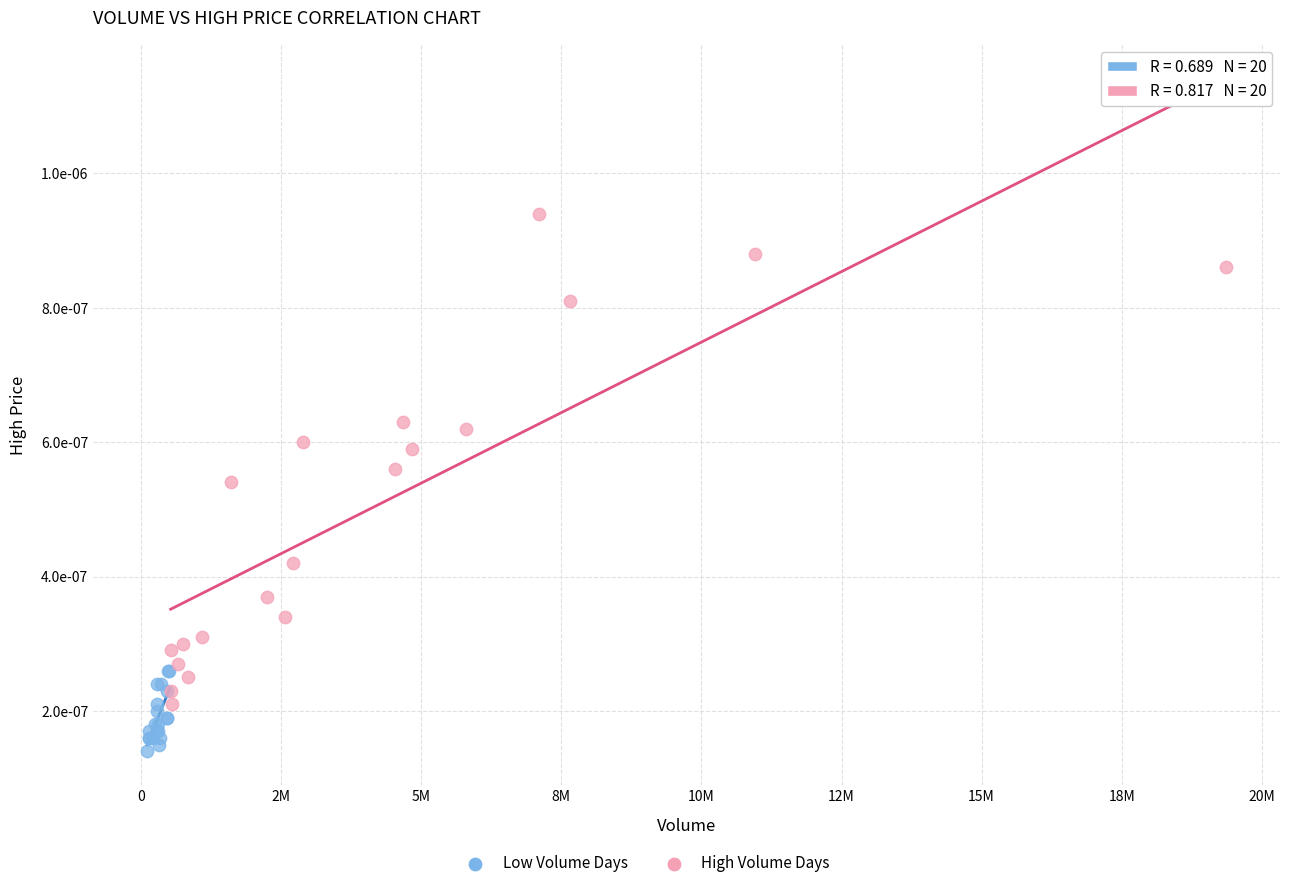

Which series has the largest Y range (max minus min)?

High Volume Days